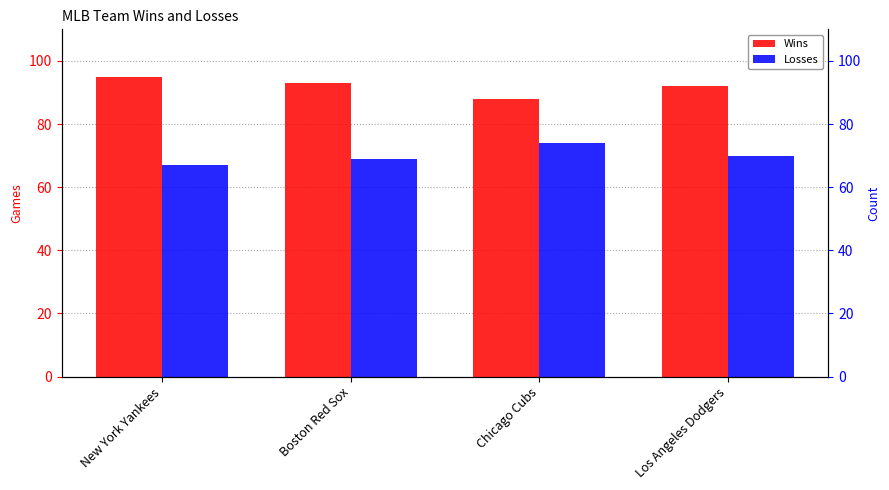

How many bars are there in each group?

2